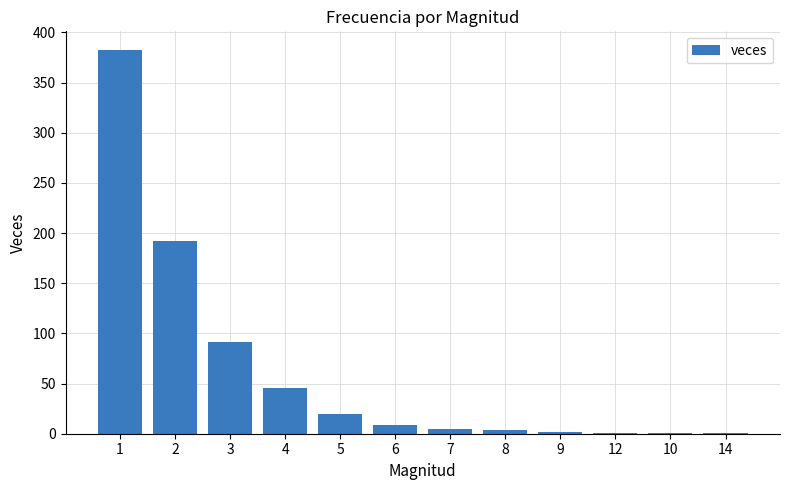

How many distinct data groups are displayed?

1